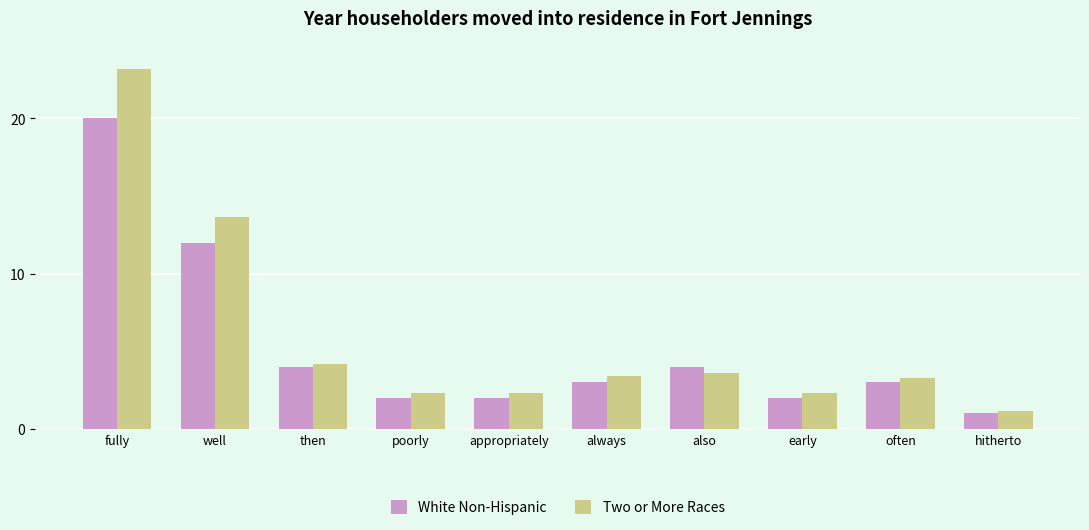

Reading left to right, transcribe all the data shown in this chart.

White Non-Hispanic: fully=20.0	well=12.0	then=4.0	poorly=2.0	appropriately=2.0	always=3.0	also=4.0	early=2.0	often=3.0	hitherto=1.0
Two or More Races: fully=23.2	well=13.6	then=4.2	poorly=2.3	appropriately=2.3	always=3.4	also=3.6	early=2.3	often=3.3	hitherto=1.2